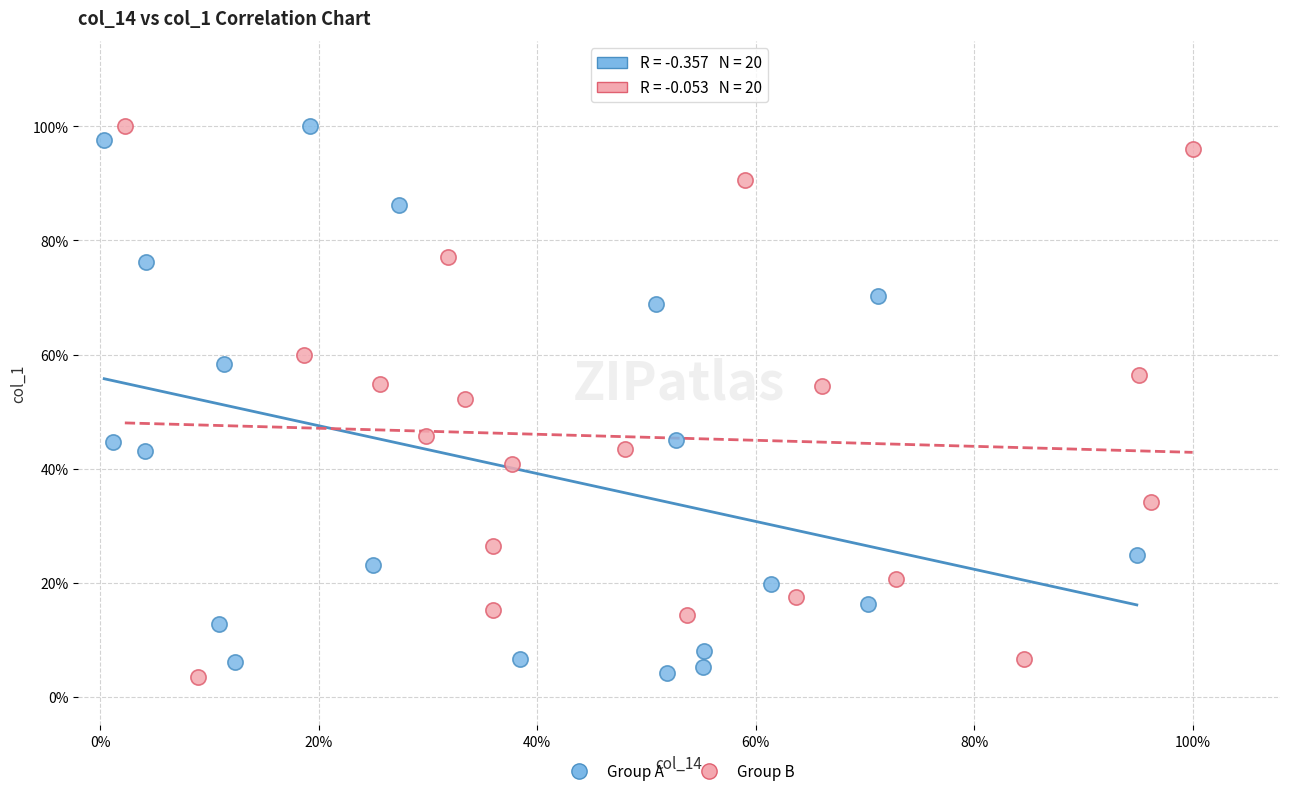

What are all the series names shown in the legend?

Group A, Group B